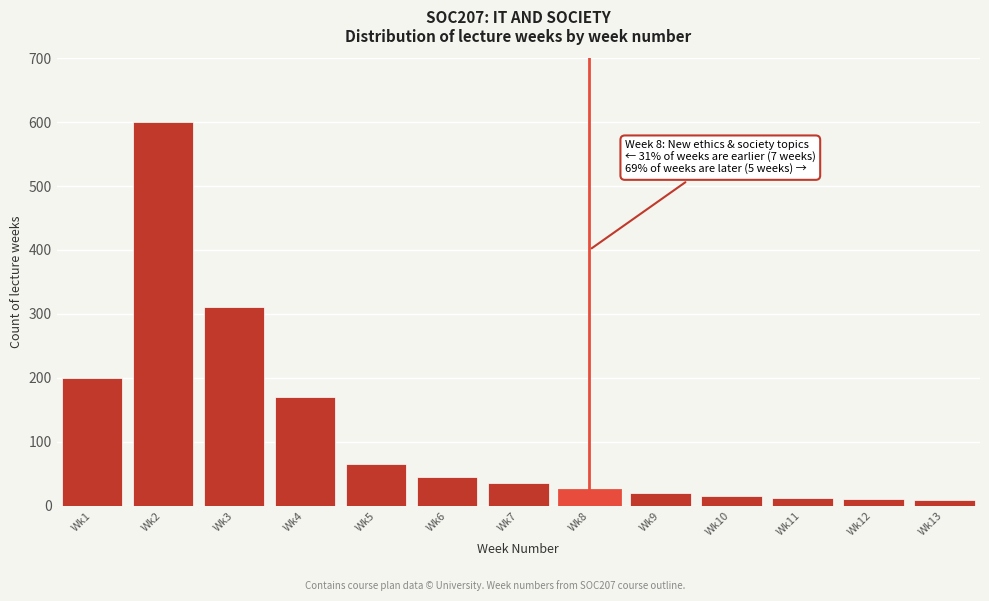

The value at Wk5 is 65. True or false?

True